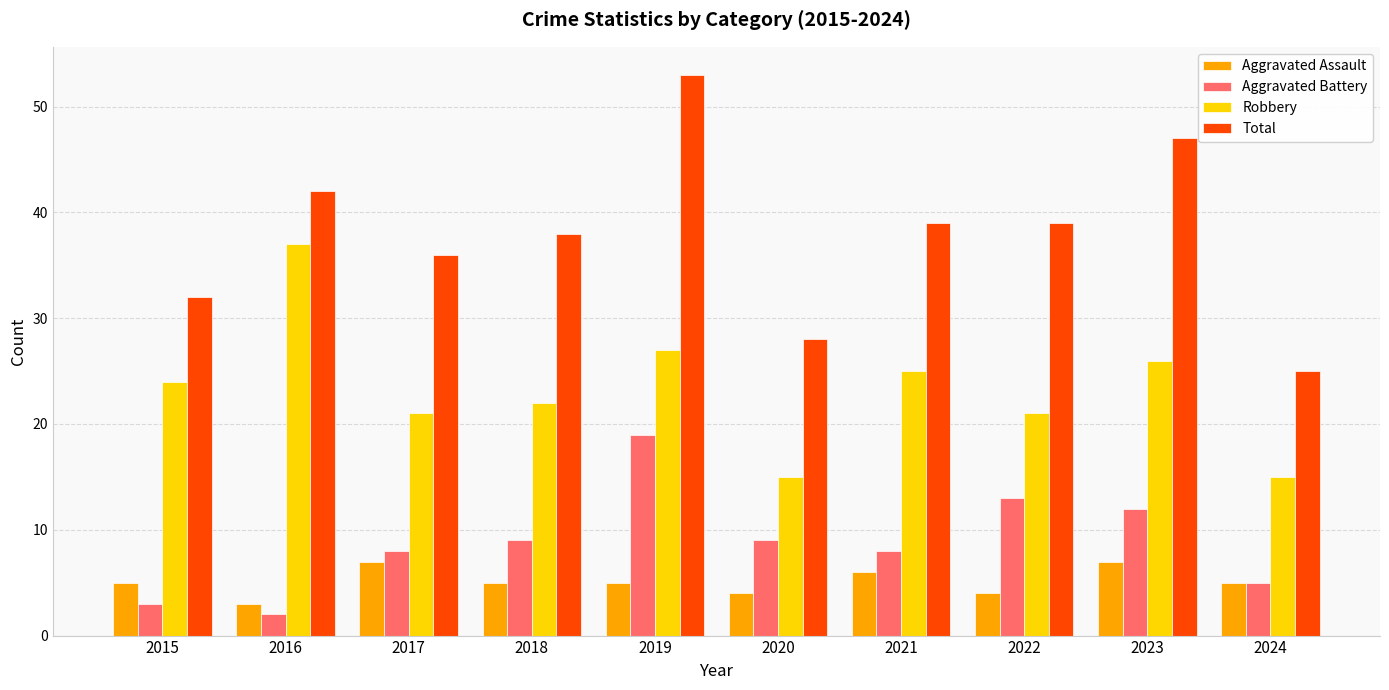

Which series changed the most between 2018 and 2020?

Total